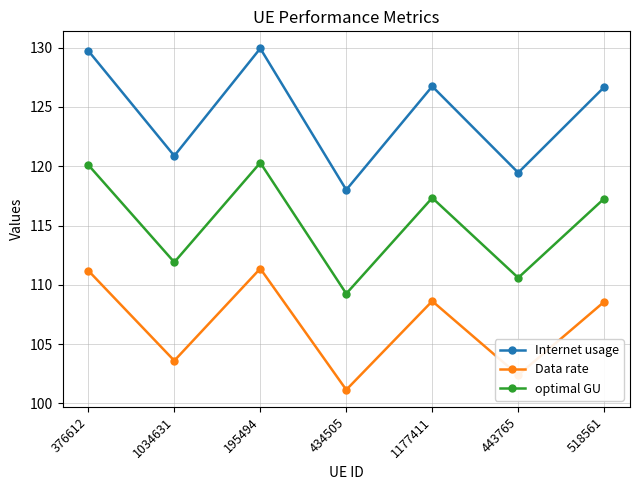

How many categories are shown in the chart?

7